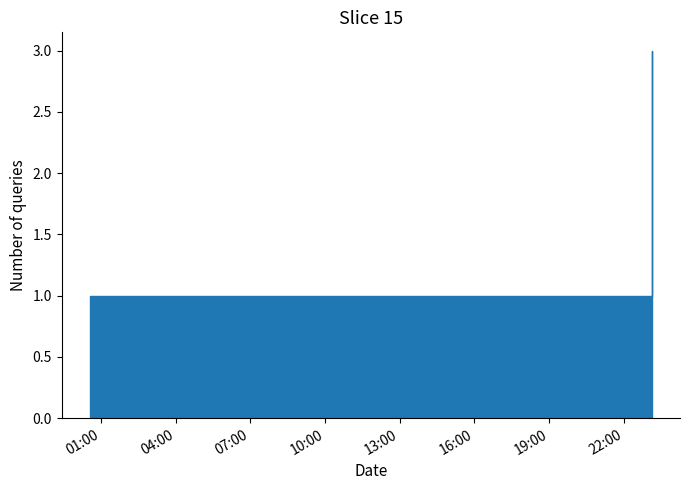

Reading left to right, transcribe all the data shown in this chart.

2019-06-13 00:33:00=1	2019-06-13 01:47:00=1	2019-06-13 02:57:00=1	2019-06-13 03:25:00=1	2019-06-13 10:10:00=1	2019-06-13 10:14:00=1	2019-06-13 14:33:00=1	2019-06-13 15:39:00=1	2019-06-13 16:01:00=1	2019-06-13 16:03:00=1	2019-06-13 17:38:00=1	2019-06-13 19:06:00=1	2019-06-13 23:08:00=3